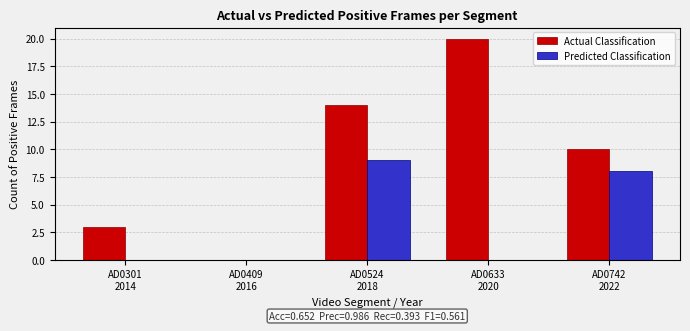

The value of Actual Classification at AD0301
2014 is 2. True or false?

False